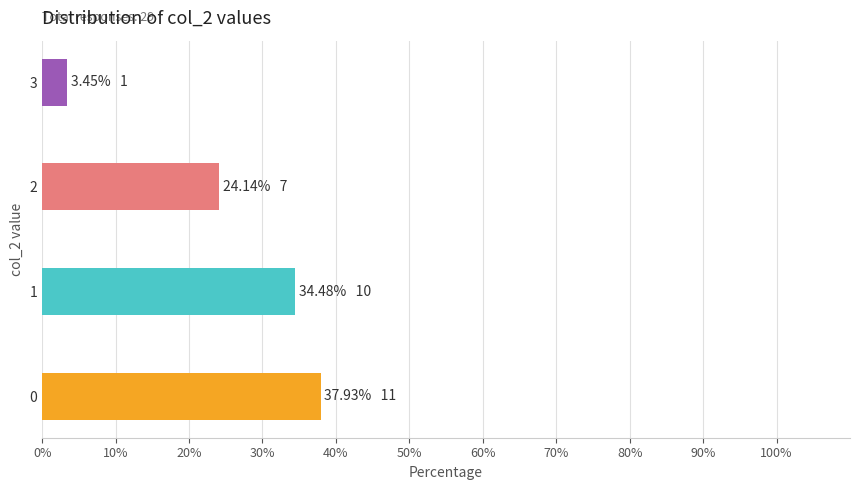

What is the change in value from 2 to 3?

-20.7